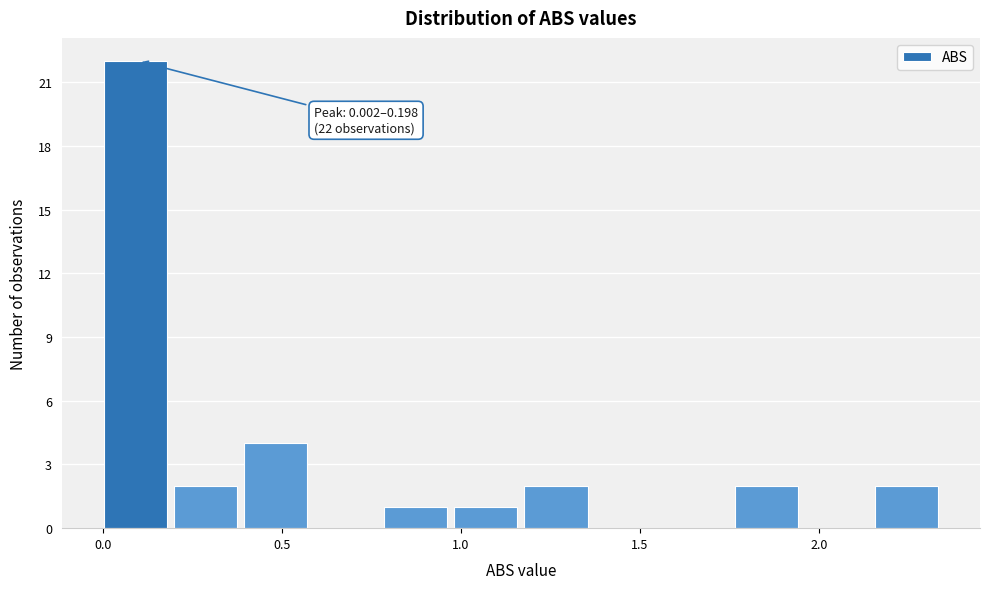

Around what value on the x-axis is the tallest bar? Give the approximate position of its centre, as read against the axis.

0.10